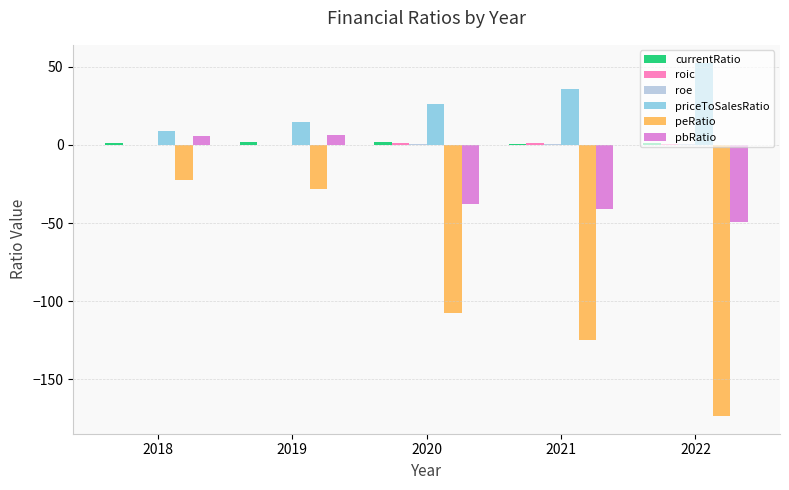

How many distinct data groups are displayed?

6